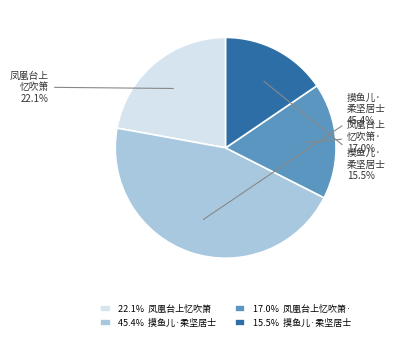

Which category has the smallest portion of the pie?

15.5% 摸鱼儿·柔坚居士